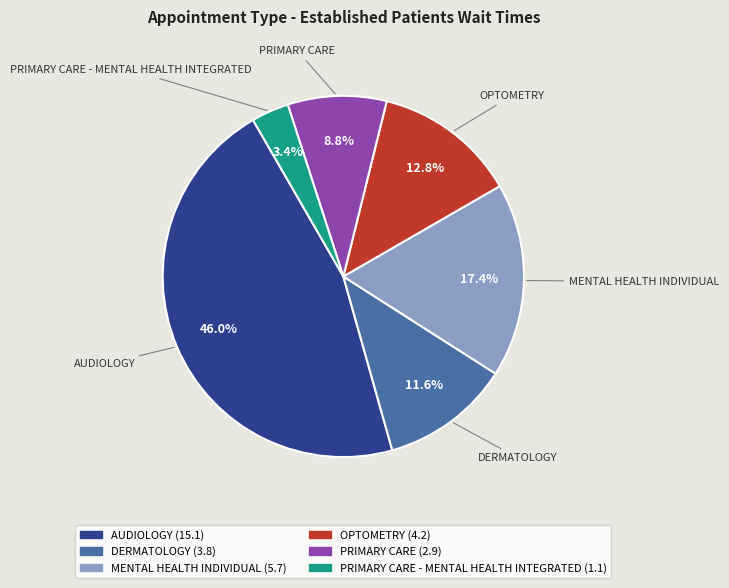

Does any single category account for the majority?

No